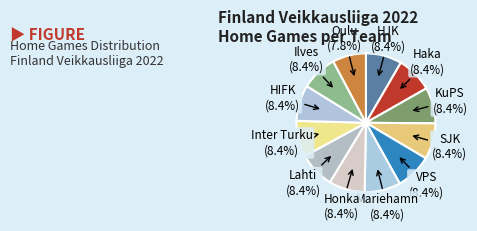

To the nearest percent, what is the combined percentage of HJK and Mariehamn?

17%